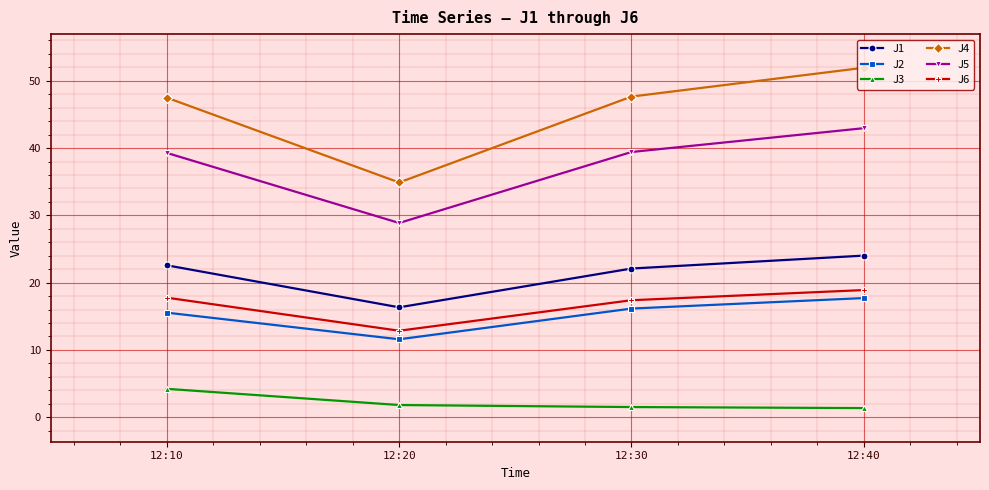

At how many categories does at least one series exceed 2?

4